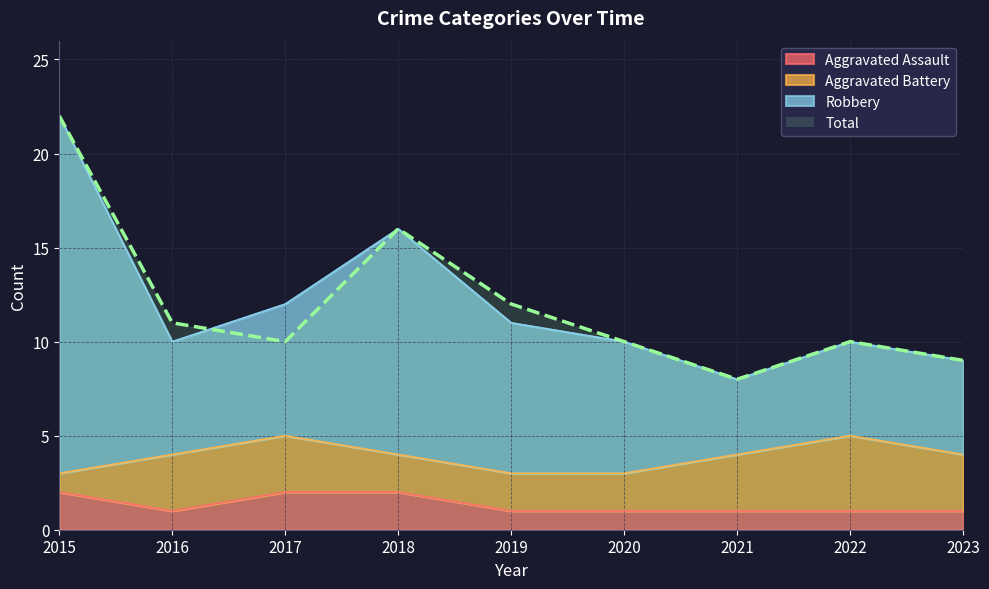

What is the lowest value of the Aggravated Assault series?

1